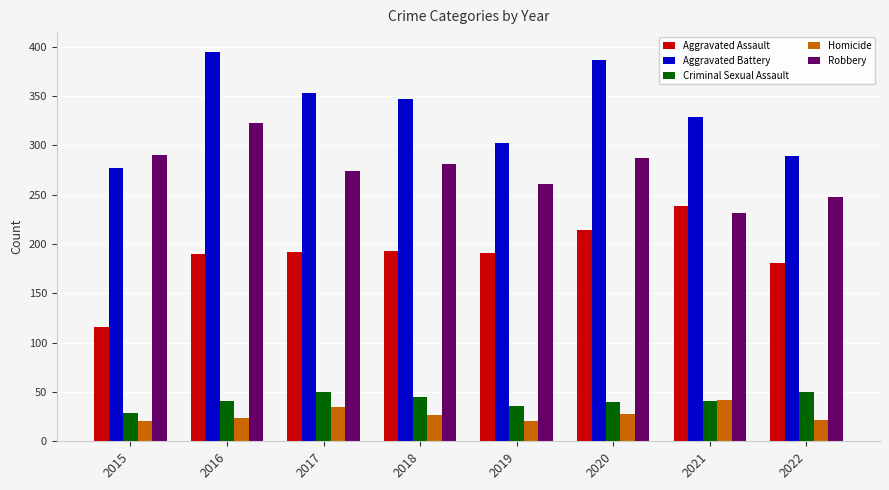

At which label does Robbery reach its minimum?

2021